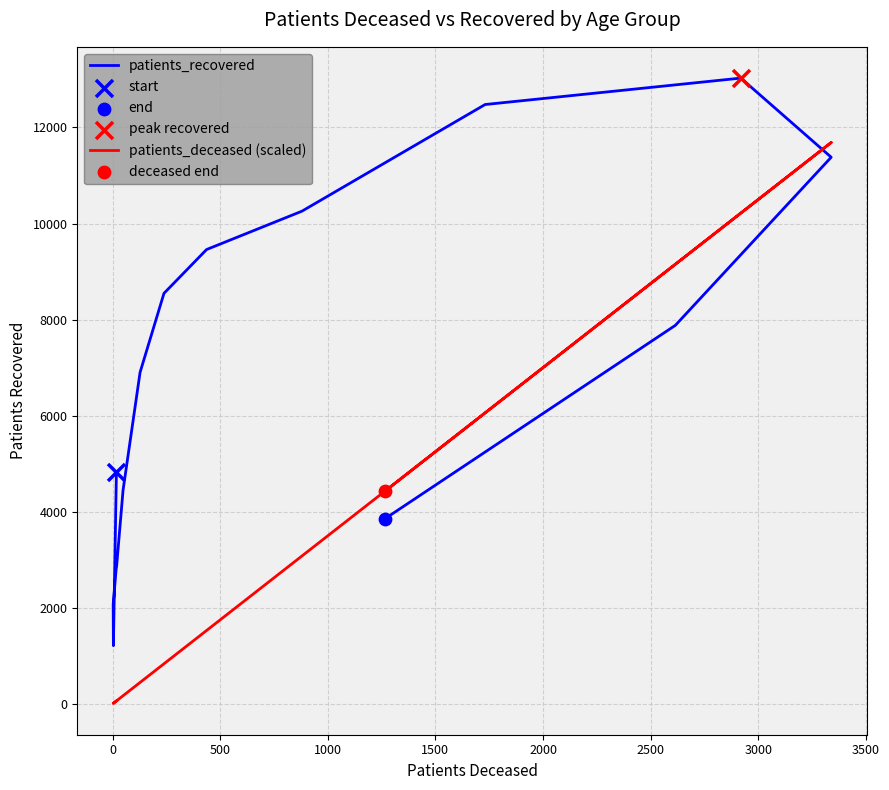

Which series reaches the maximum Y coordinate?

patients_recovered